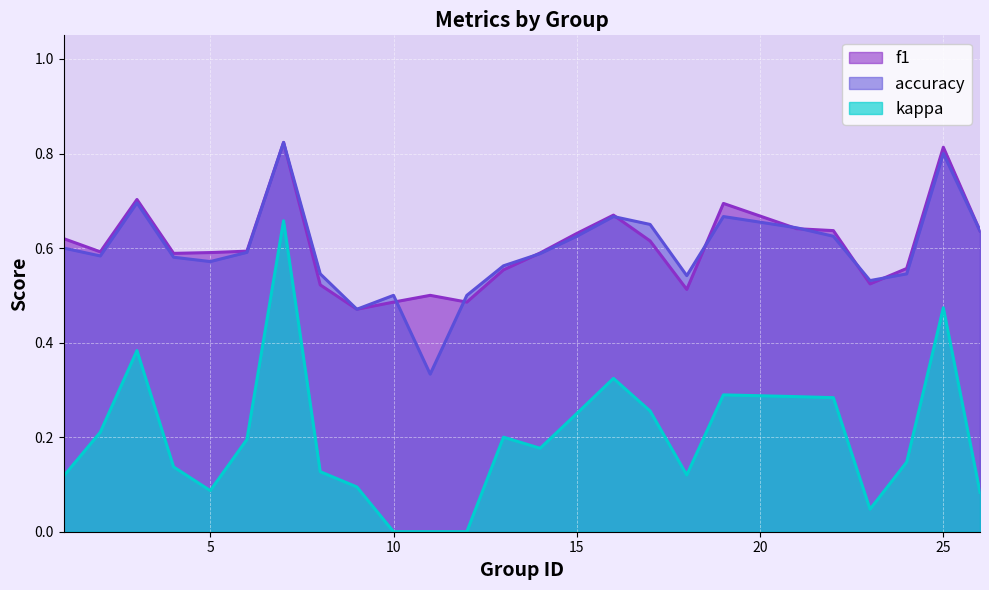

What are all the series names shown in the legend?

f1, accuracy, kappa